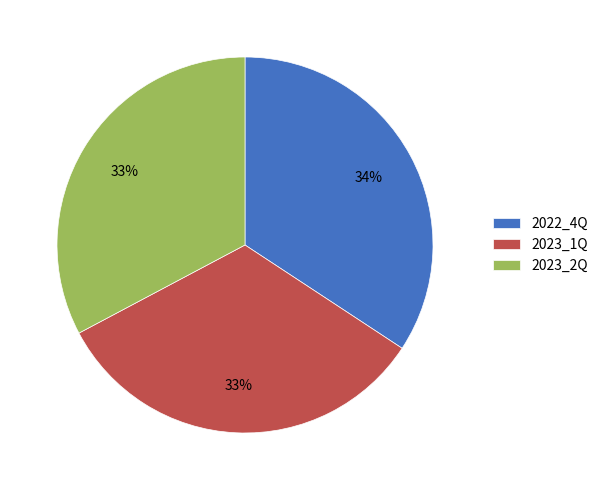

Is it true that 2023_2Q is 33% of the pie?

True